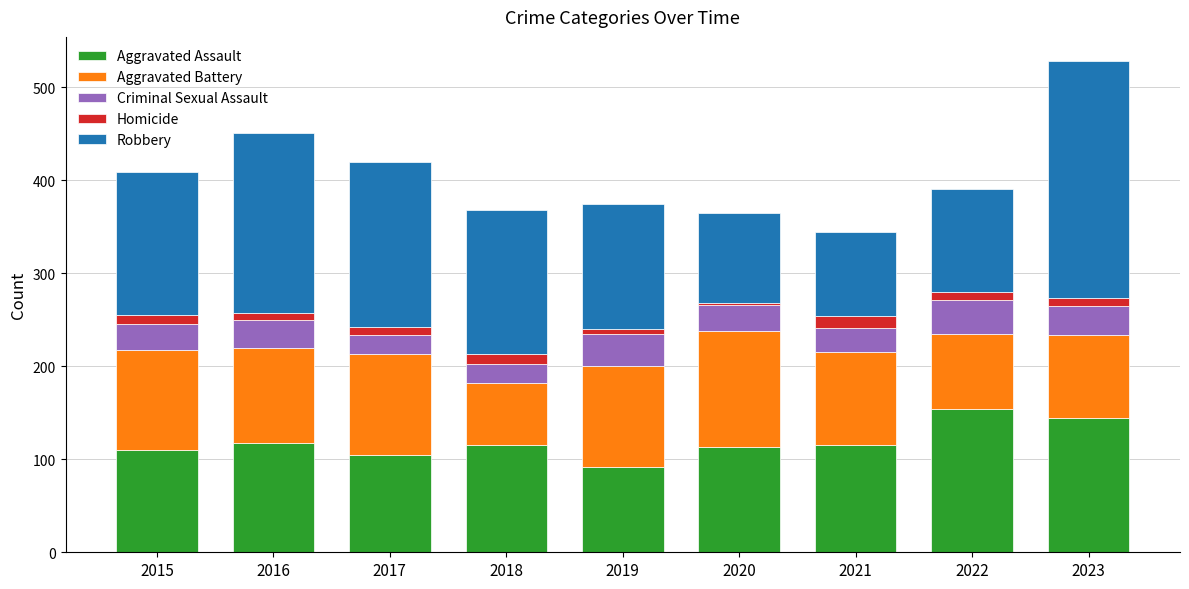

At which category is the sum across all series the highest?

2023